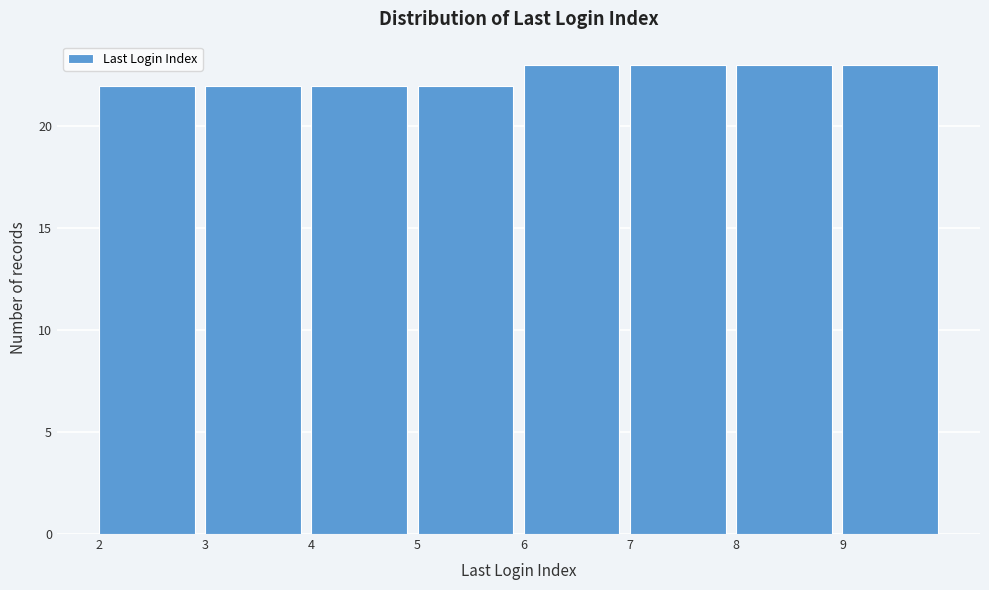

How tall is the bar that spans 6 to 7 on the x-axis? The values are not printed on the chart, so give them approximately, as read against the axis.

23